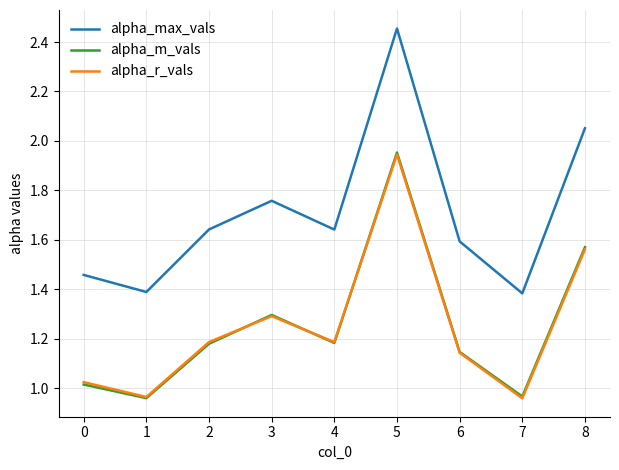

Which series has the widest spread of values?

alpha_max_vals